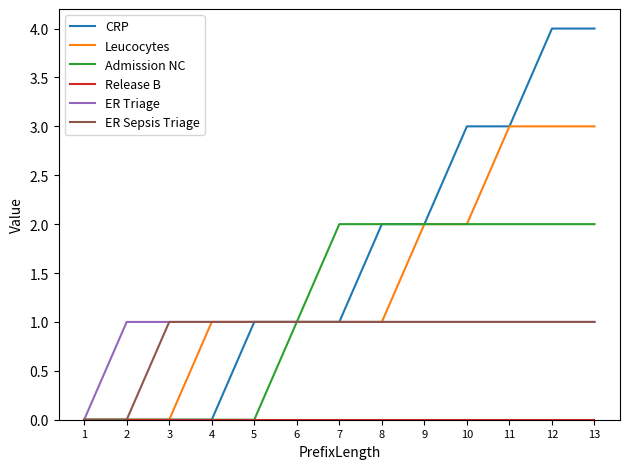

What is the difference between the highest and lowest values at 12?

4